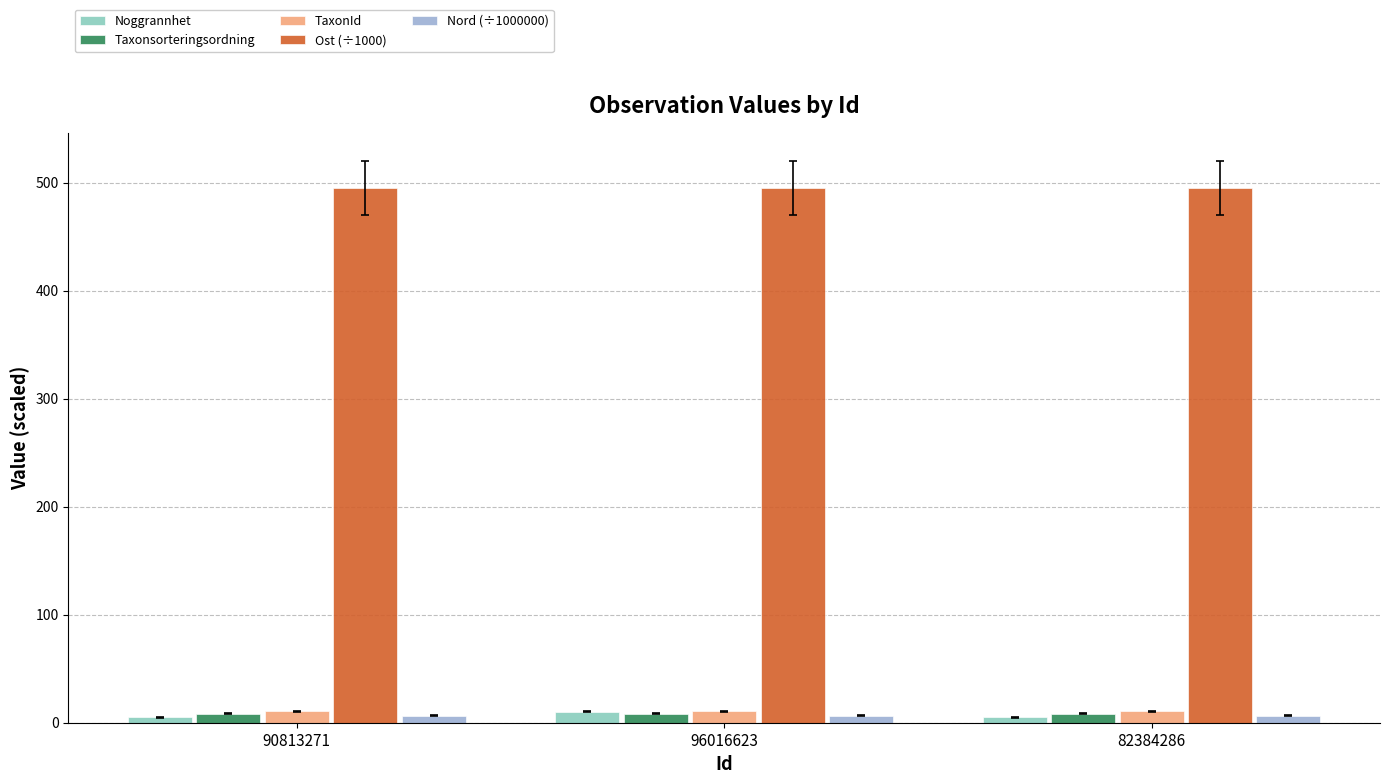

What is the sum of all Ost (÷1000) values?

1485.1